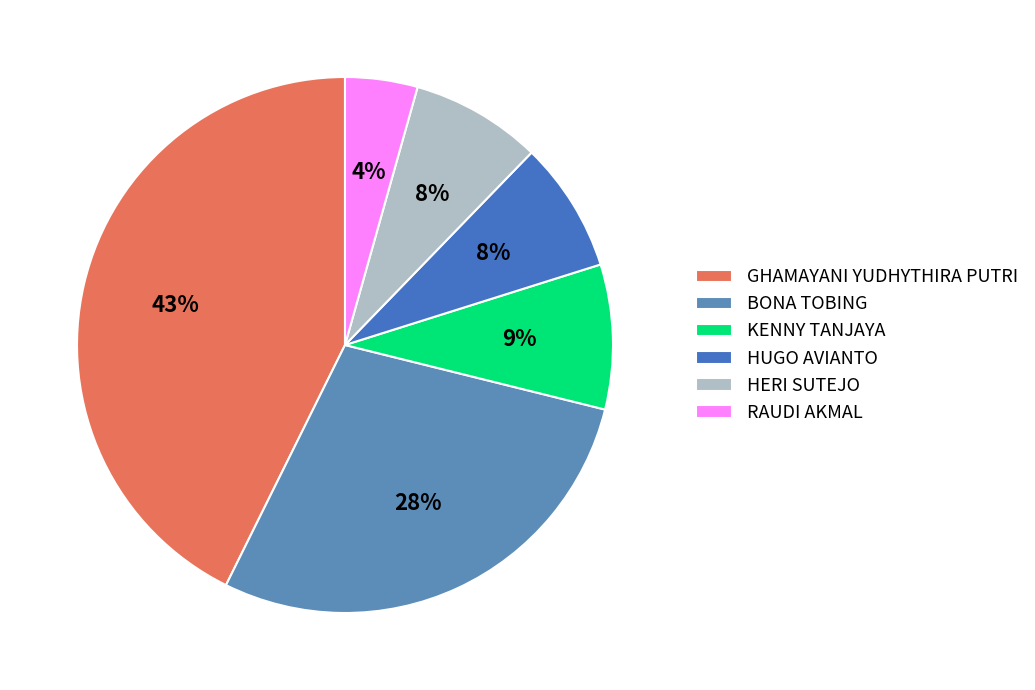

To the nearest percent, what portion does BONA TOBING represent?

28%